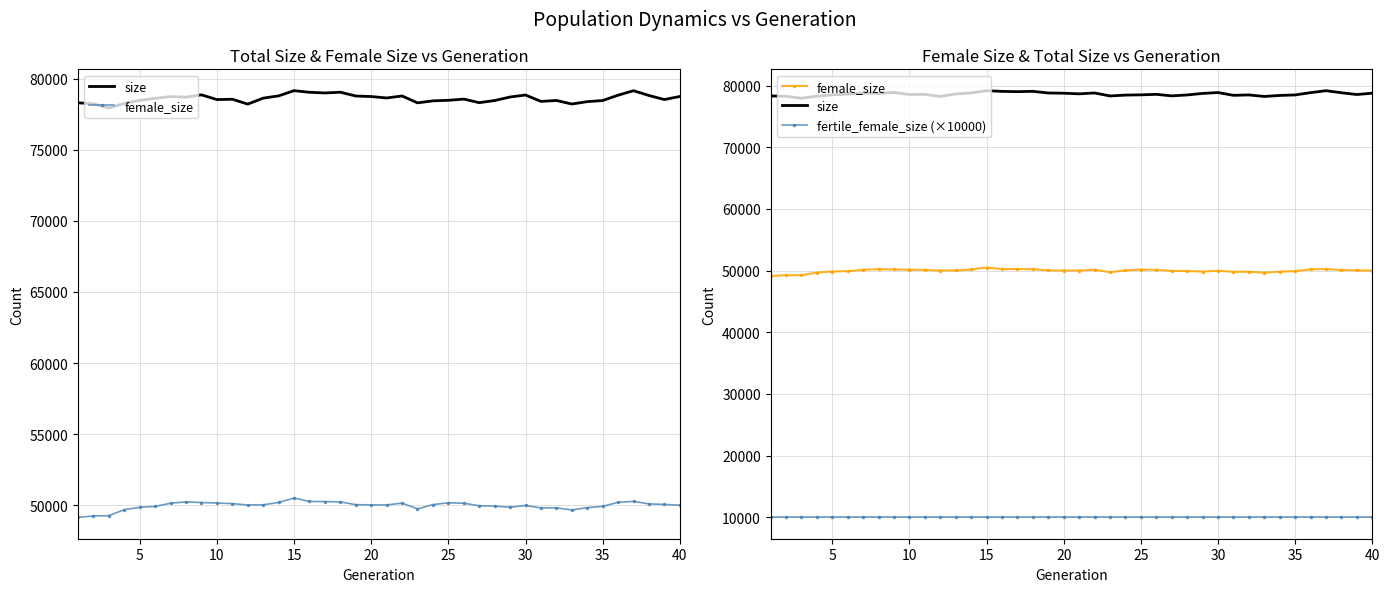

True or false: size and fertile_female_size (×10000) cross at least once.

False